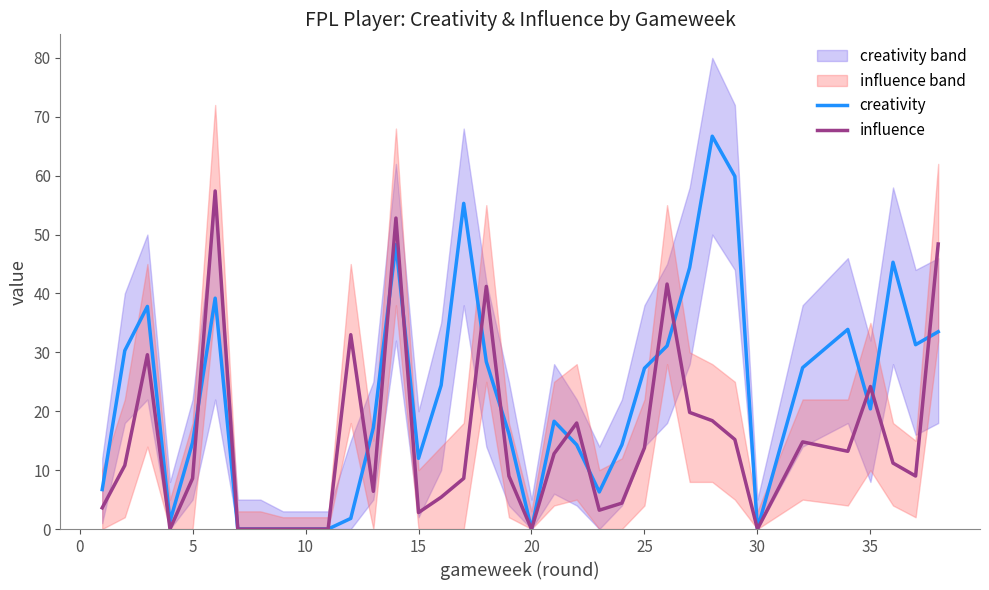

True or false: influence has a value of 13.8 at 25.

True